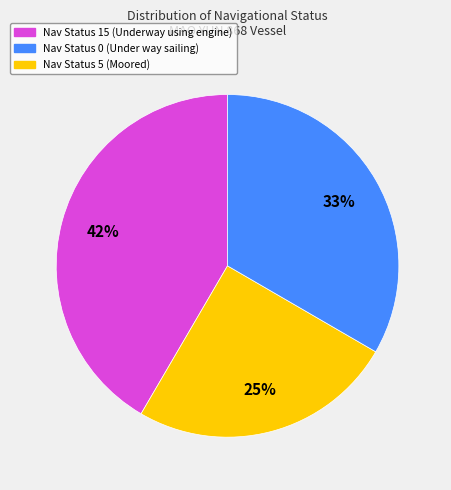

To the nearest percent, what is the difference between the largest and smallest slice percentages?

17%